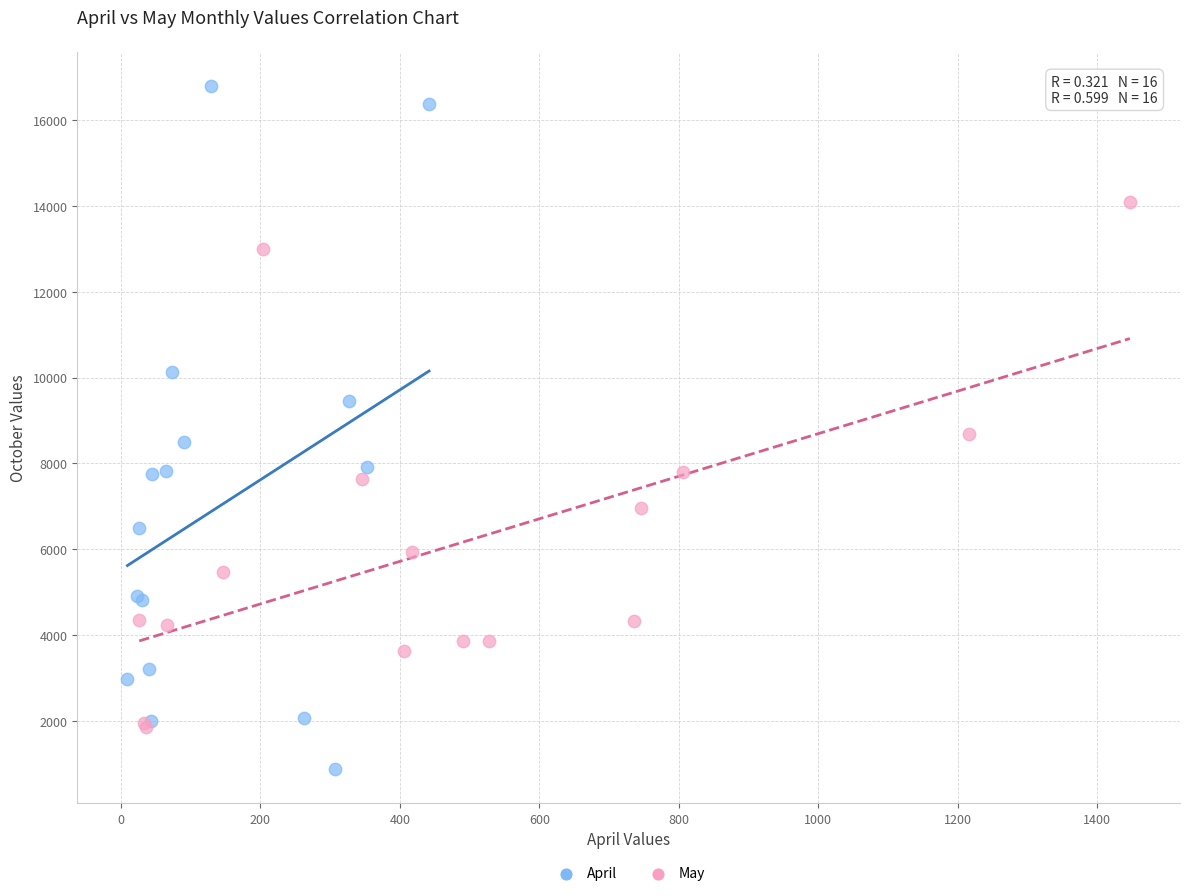

Which series reaches the maximum Y coordinate?

April